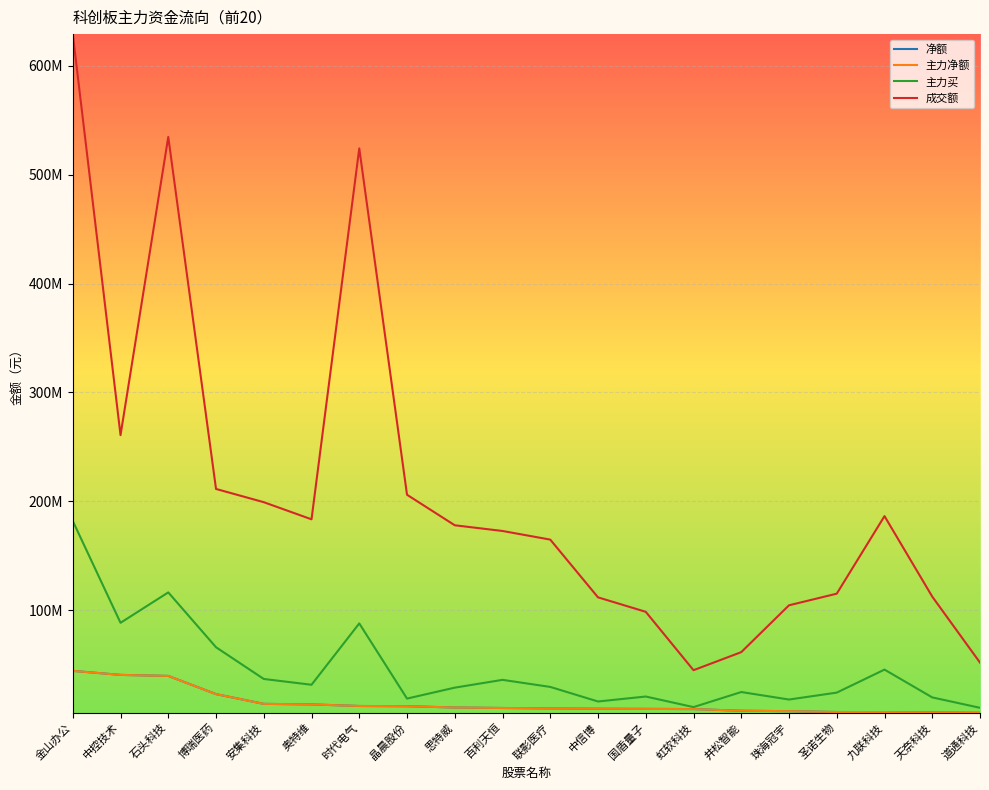

Which series has the largest range (max minus min)?

成交额